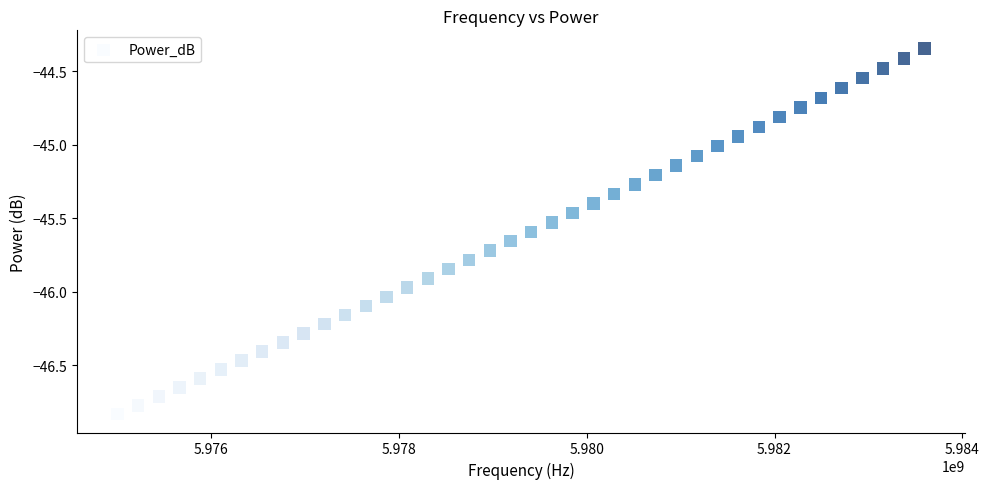

What is the range of Y values (max minus min)?

2.5